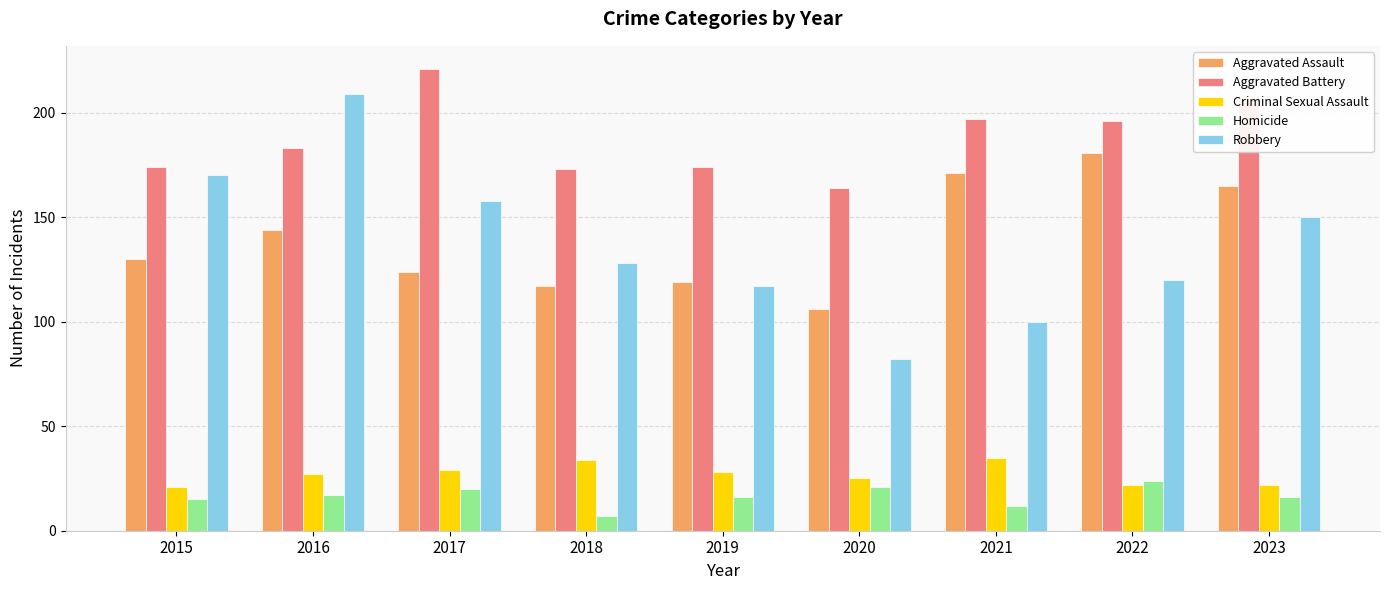

What is the difference between the maximum and second lowest values in the Aggravated Assault series?

64